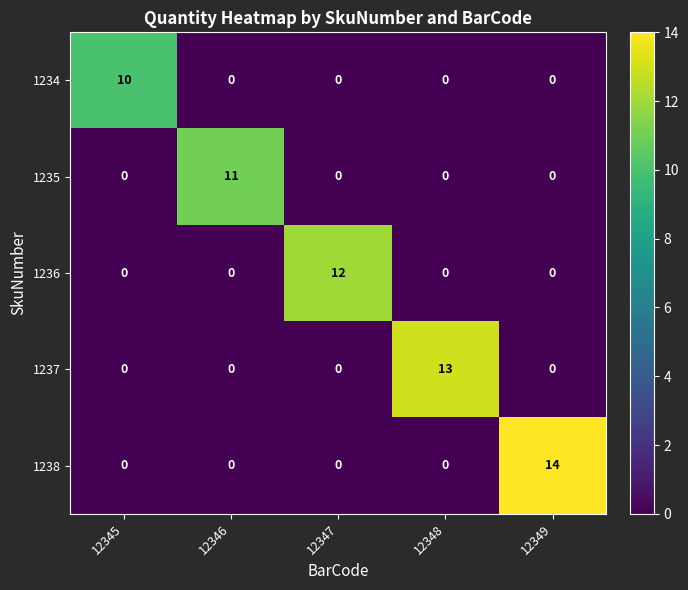

Which series has the largest total across all categories?

1238